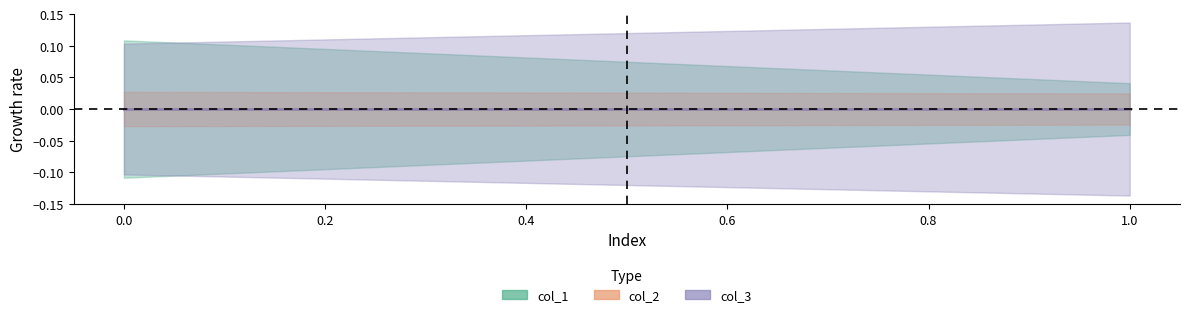

True or false: col_2 has a value of 0.3 at 0.

False